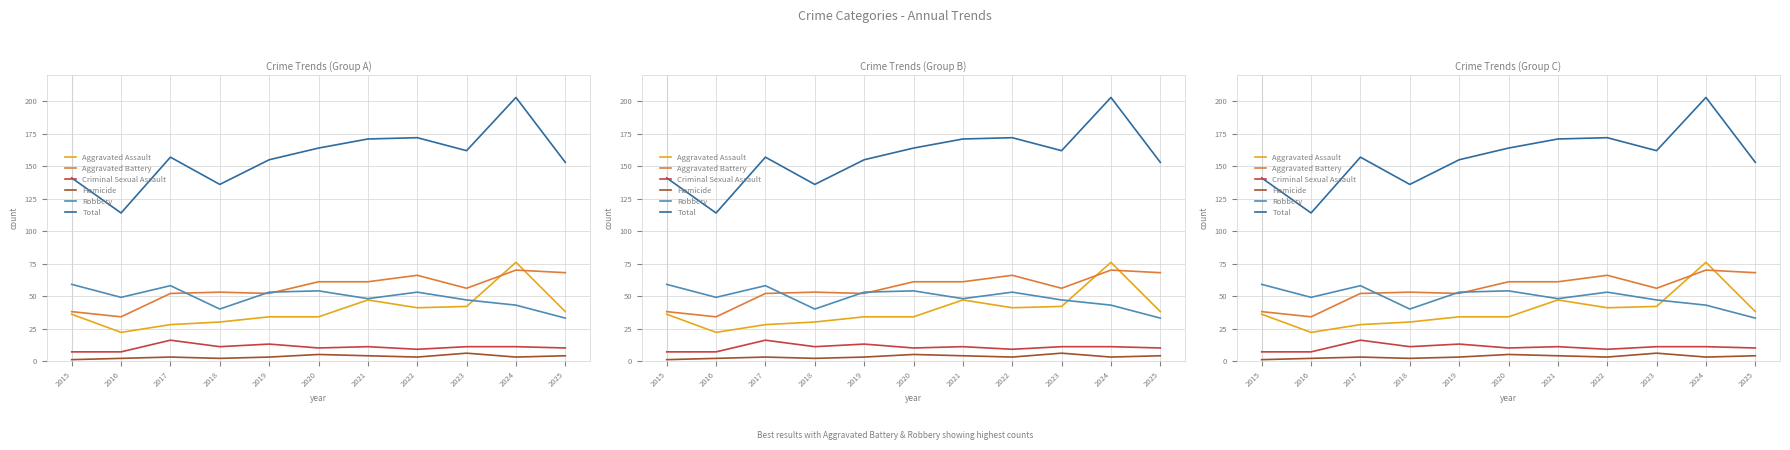

At which label is Homicide closest to 3?

2017